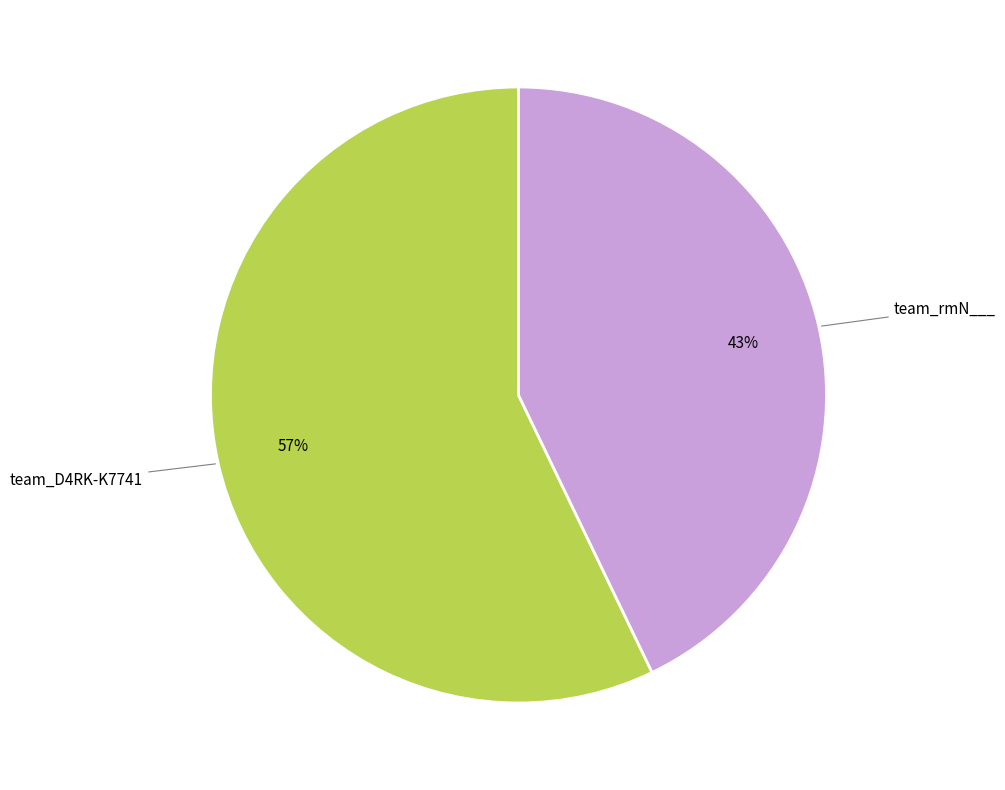

To the nearest percent, what portion does team_rmN___ represent?

43%